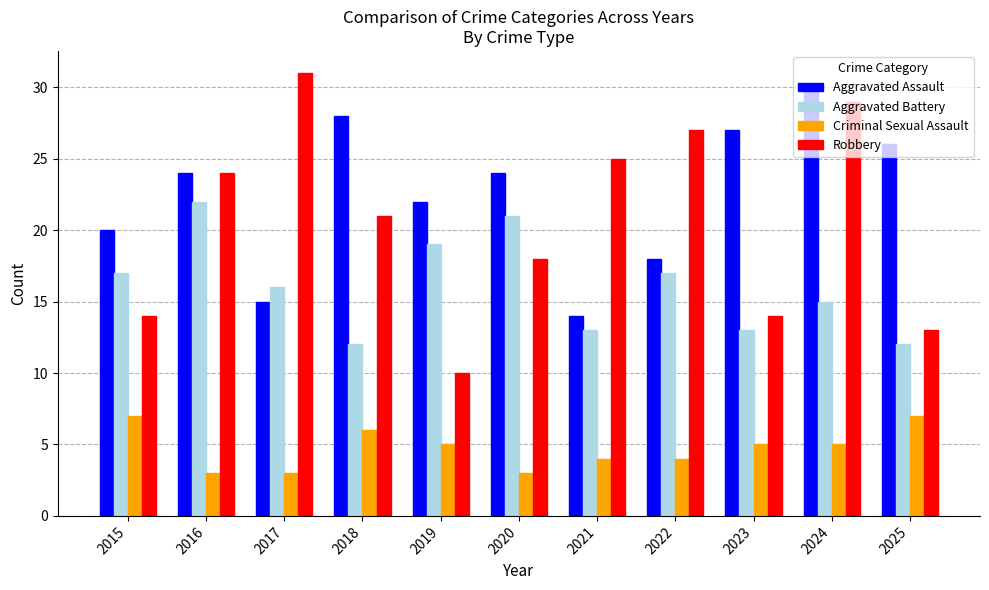

True or false: Robbery has a value of 4 at 2023.

False